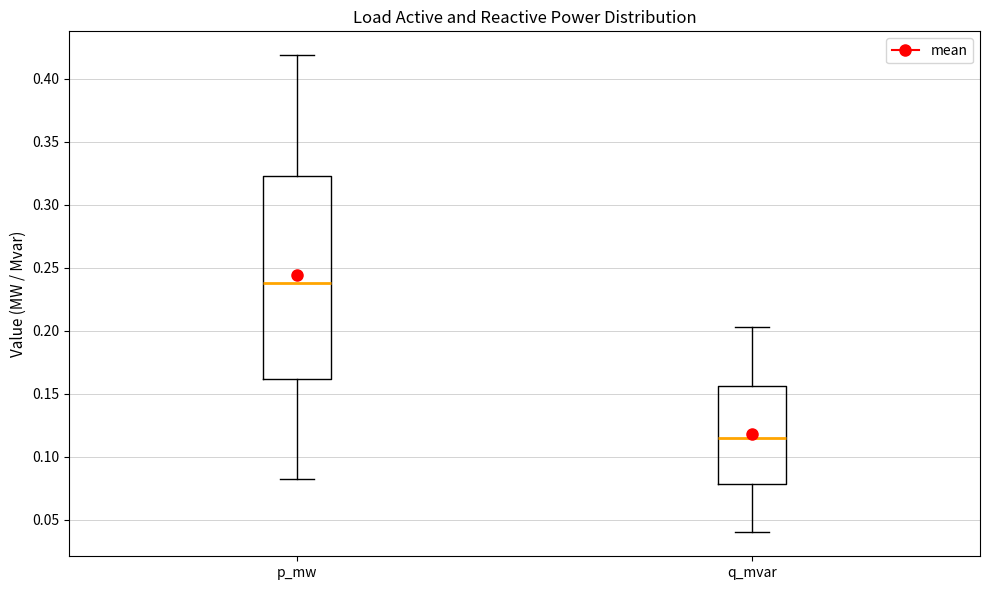

Which box is the tallest, from its lower edge to its upper edge?

p_mw